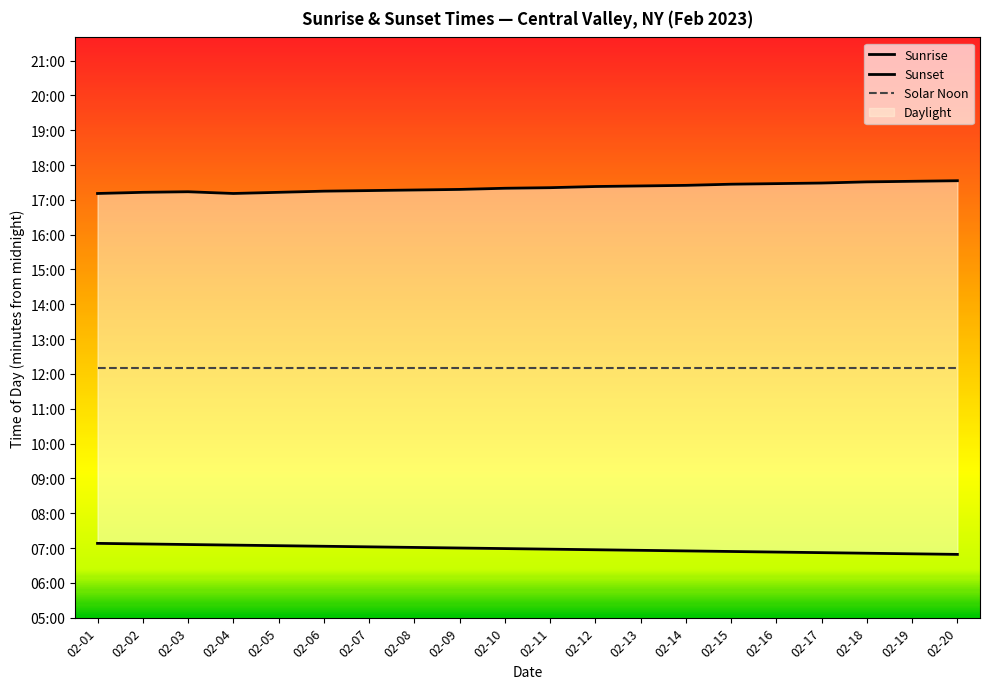

How many lines are shown in the chart?

3